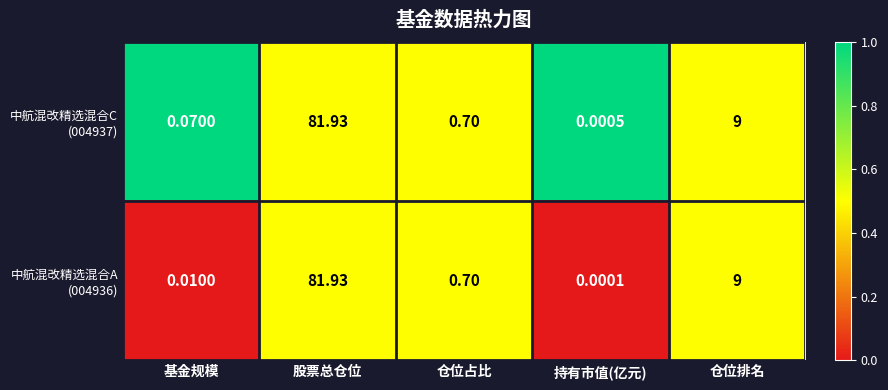

At which category is the sum across all series the highest?

股票总仓位